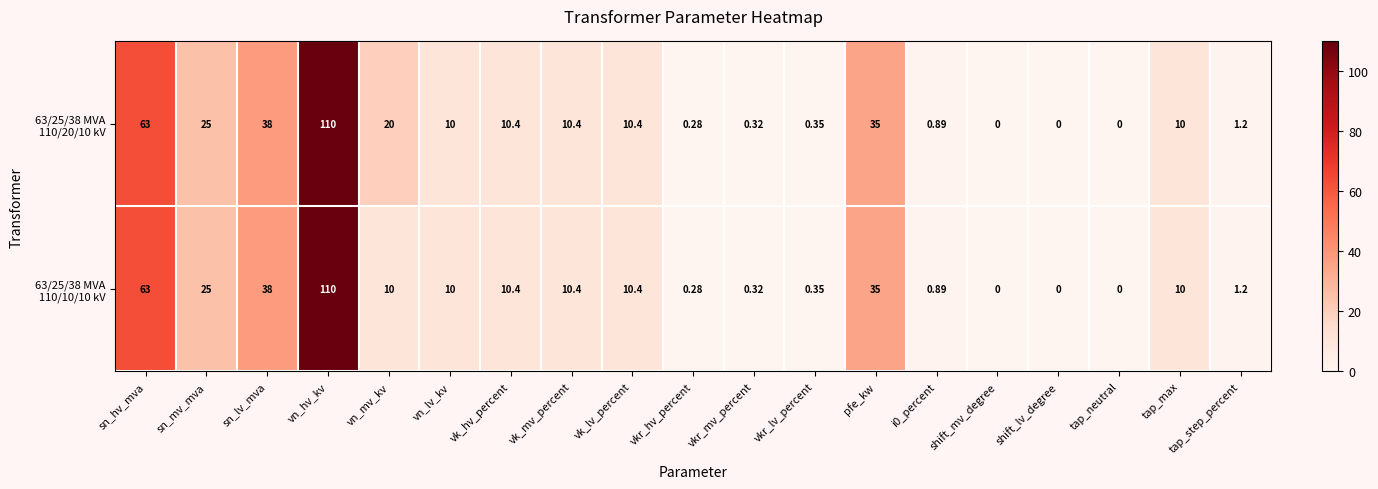

Count the number of data series in this chart.

2